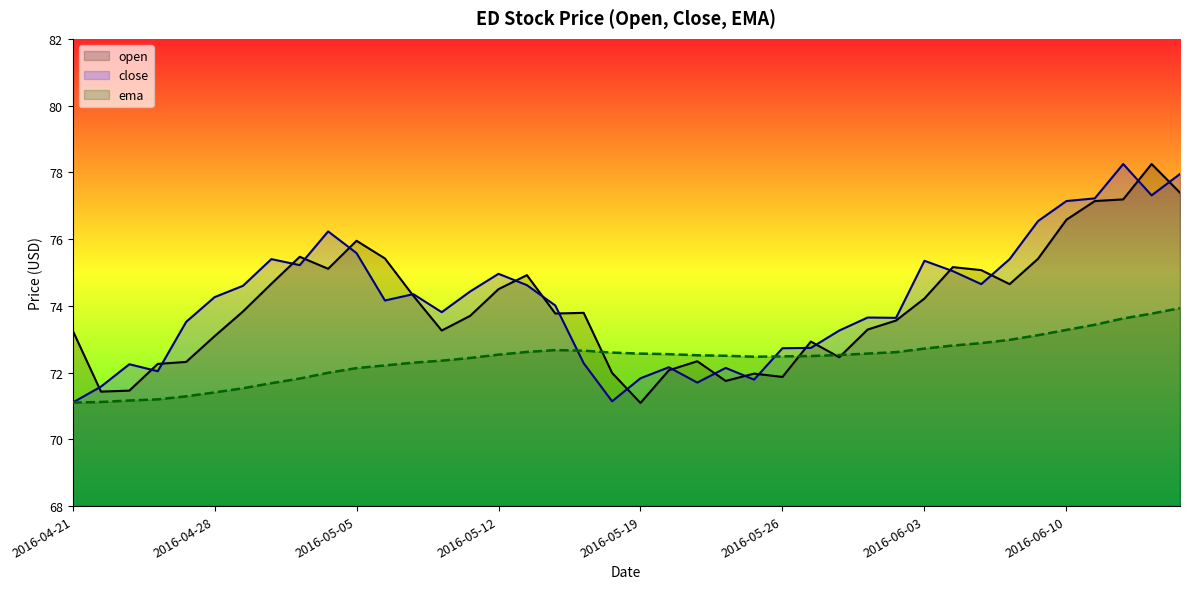

At which category is the sum across all series the highest?

2016-06-15